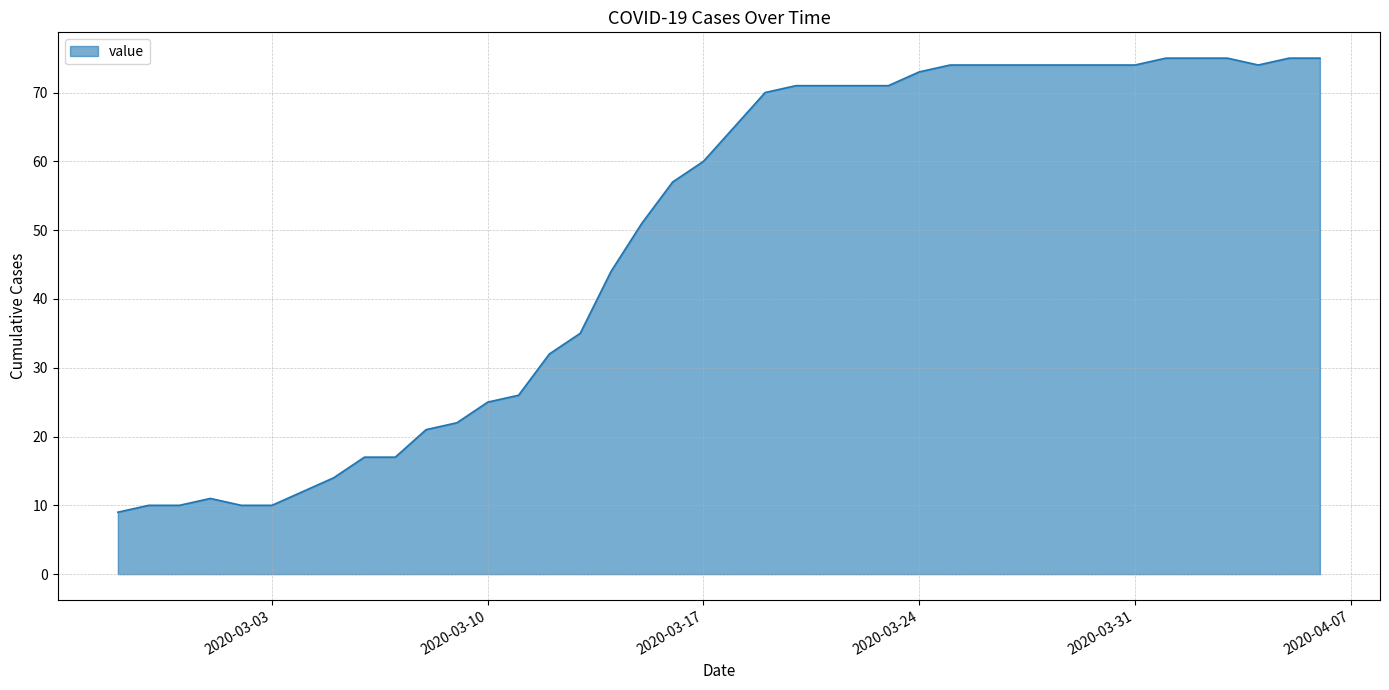

What is the greatest value displayed?

75